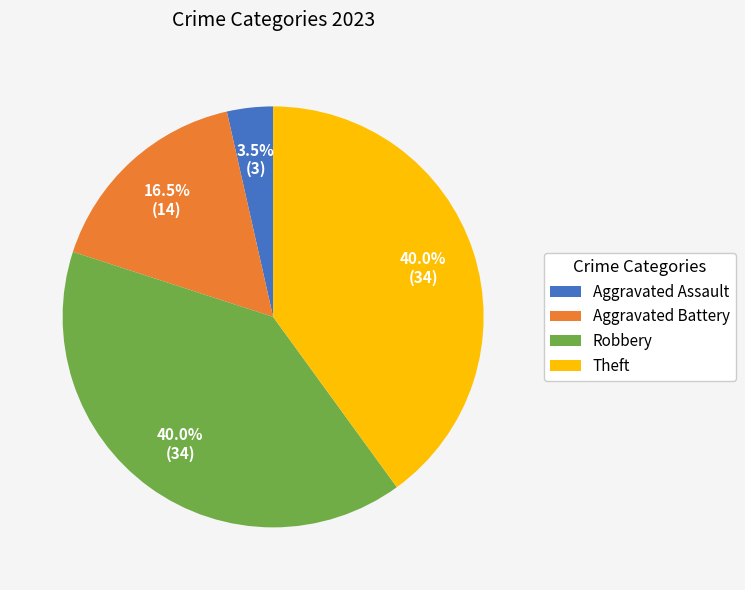

Count the number of slices in the pie.

4